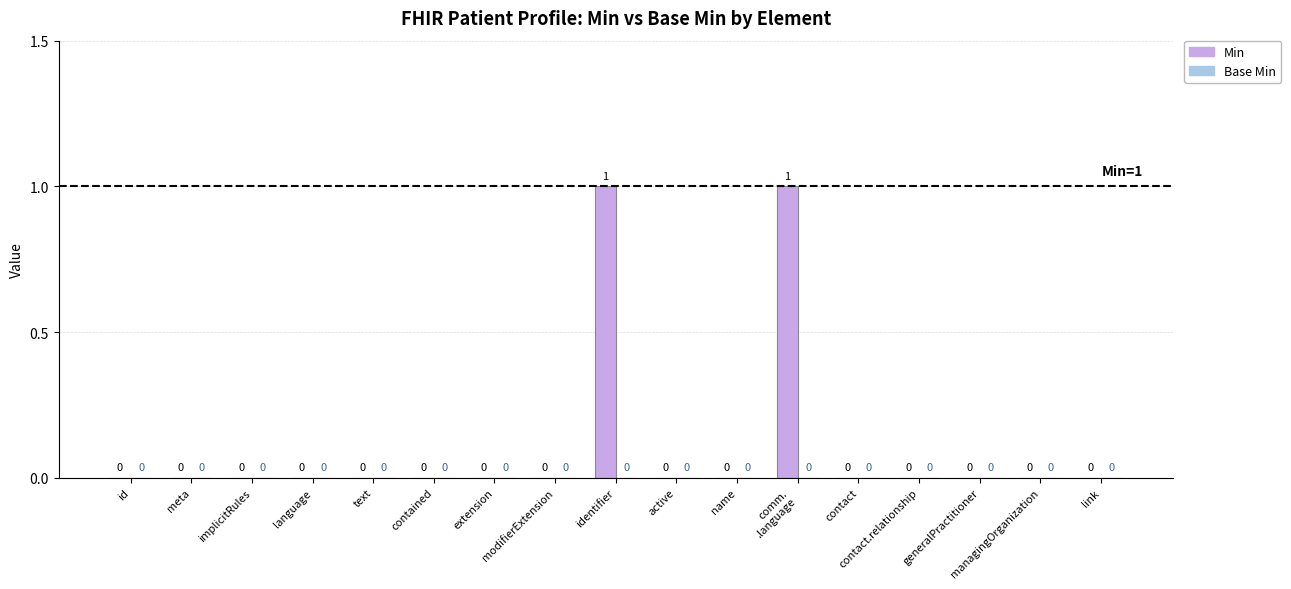

True or false: the data shows 0 at contained.

True